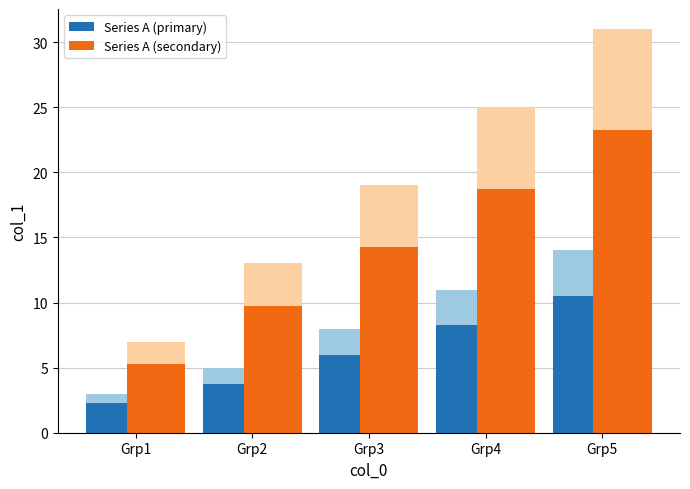

Rank the categories by Series A (secondary) value from highest to lowest.

Grp5, Grp4, Grp3, Grp2, Grp1